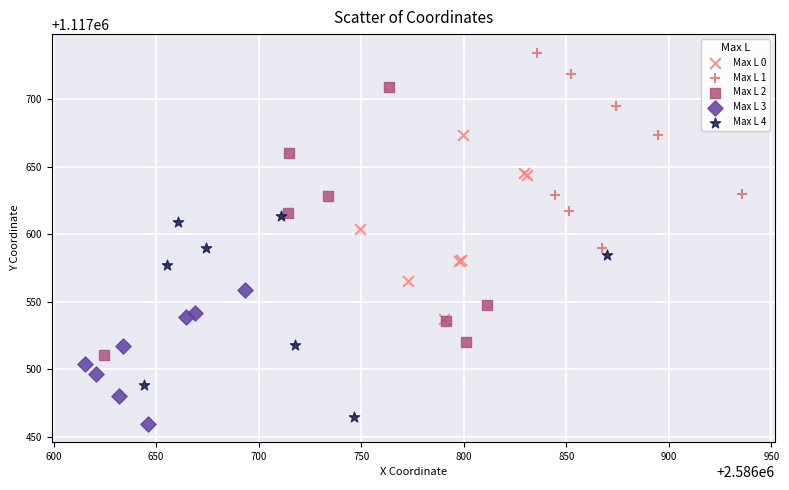

Which series contains the highest Y value?

Max L 1